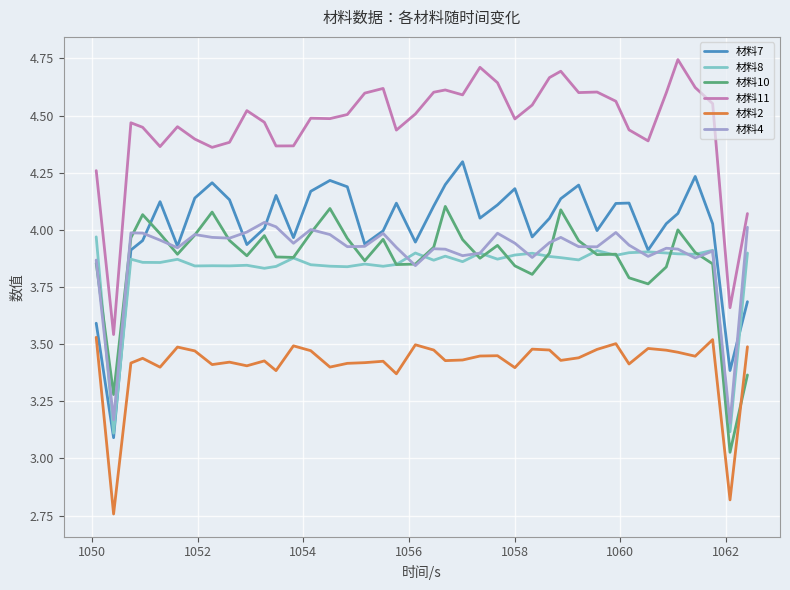

Which series has the largest total across all categories?

材料11